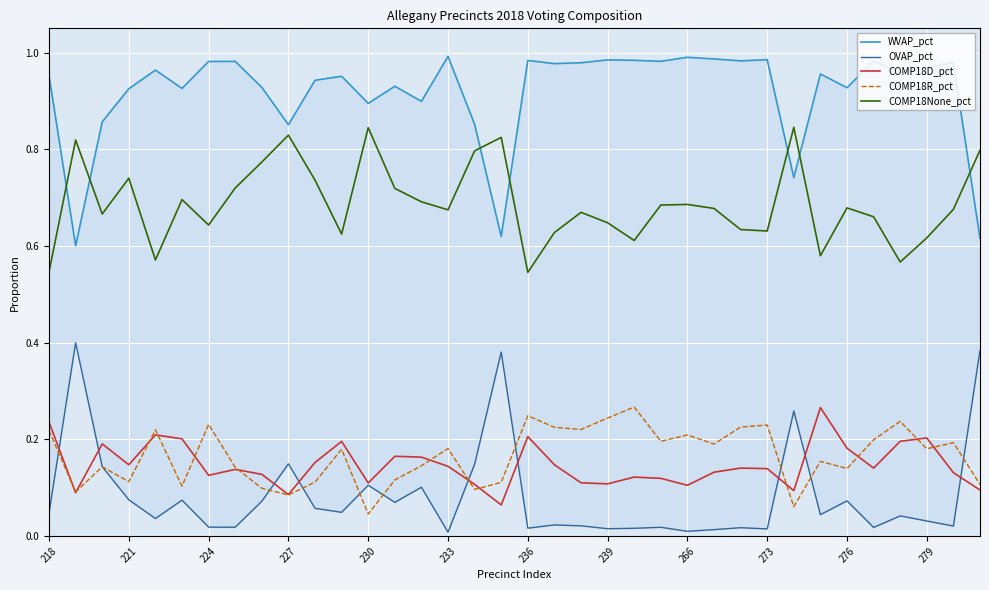

True or false: COMP18None_pct and COMP18R_pct cross at least once.

False